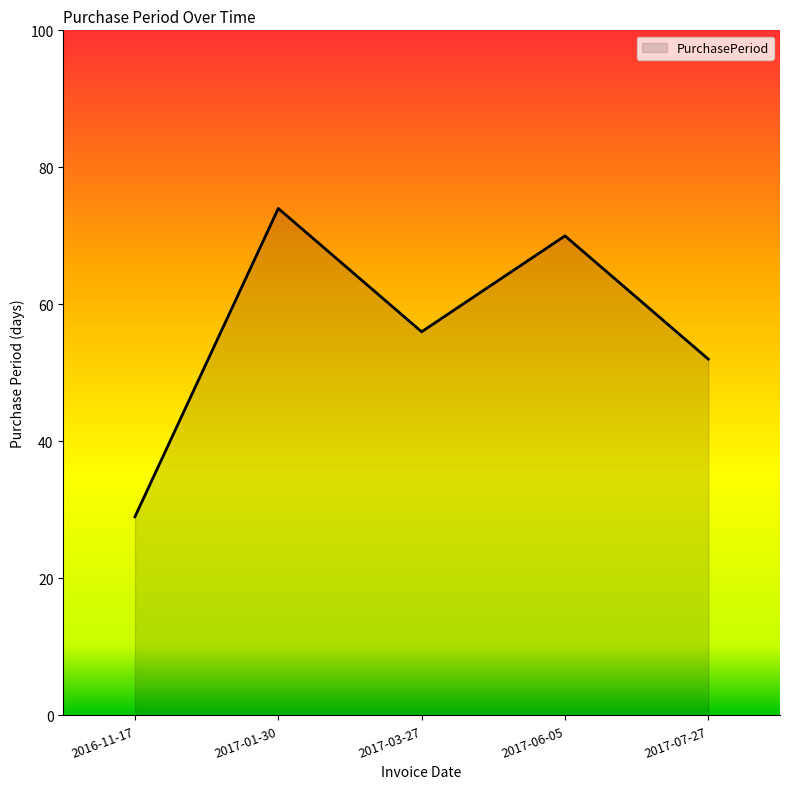

Rank the categories by value from highest to lowest.

2017-01-30, 2017-06-05, 2017-03-27, 2017-07-27, 2016-11-17